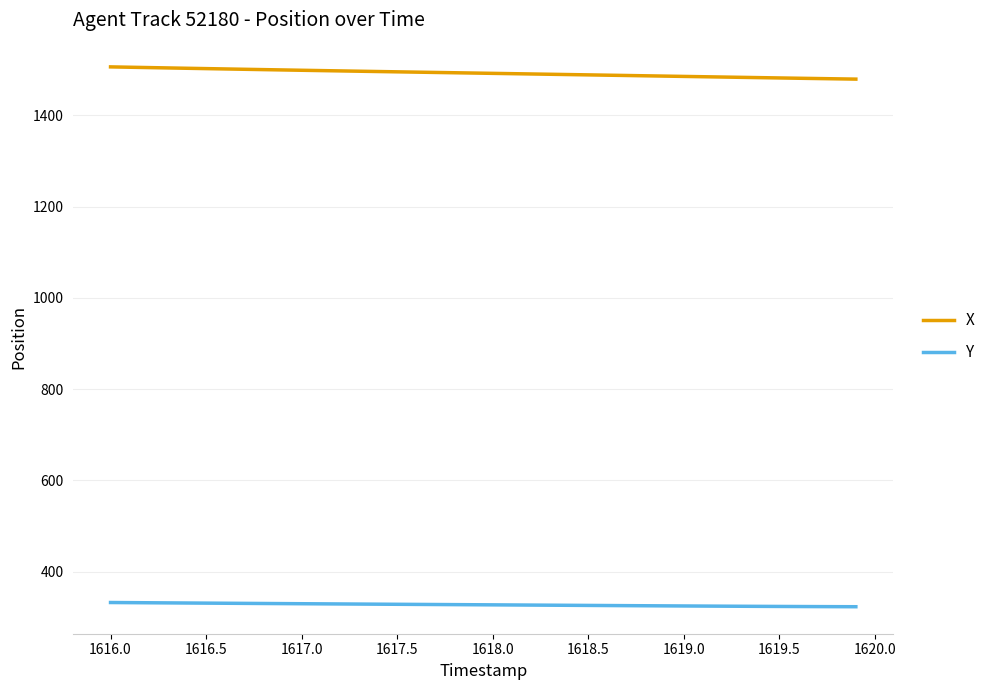

Which series has the largest total across all categories?

X